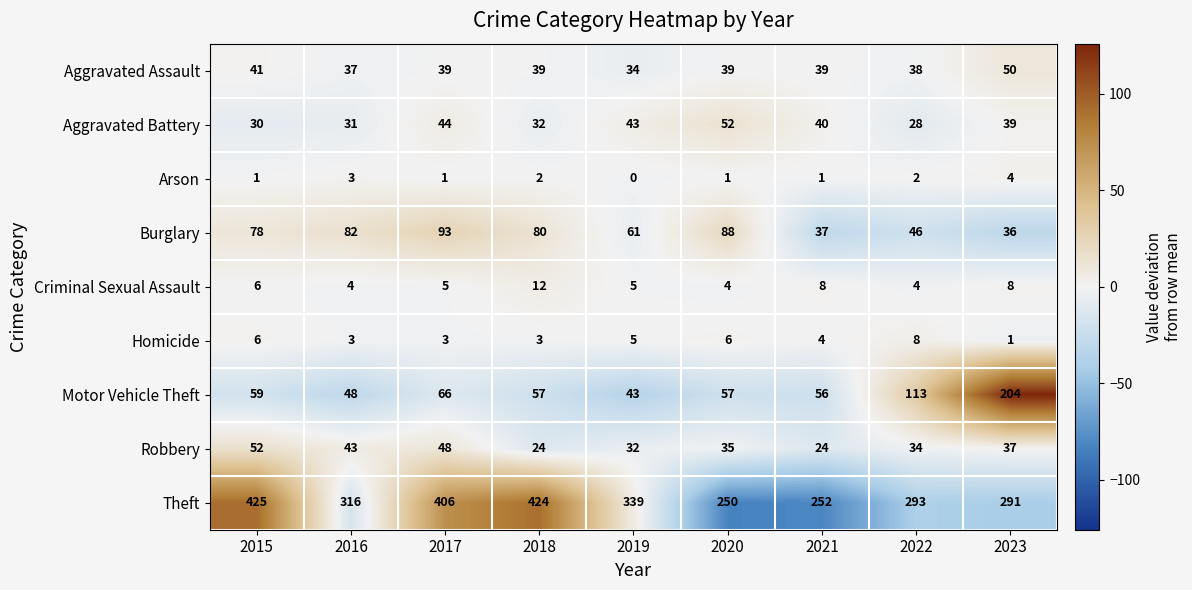

The Criminal Sexual Assault series shows 10 at 2023. True or false?

False